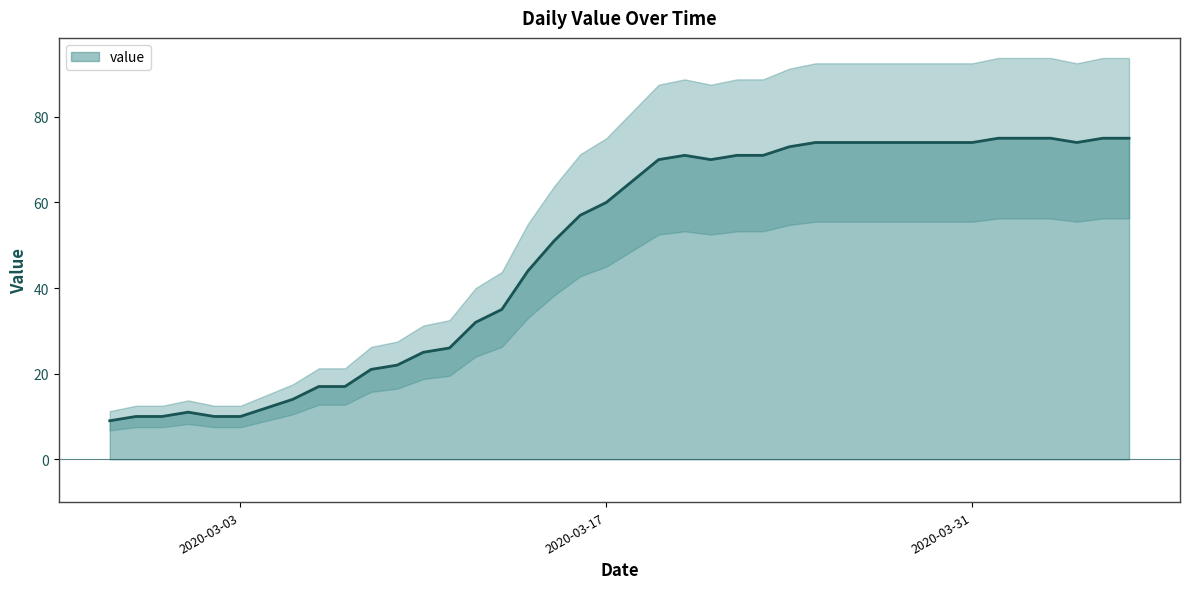

List the labels in order of value, smallest first.

2020-02-27, 2020-02-28, 2020-02-29, 2020-03-02, 2020-03-03, 2020-03-01, 2020-03-04, 2020-03-05, 2020-03-06, 2020-03-07, 2020-03-08, 2020-03-09, 2020-03-10, 2020-03-11, 2020-03-12, 2020-03-13, 2020-03-14, 2020-03-15, 2020-03-16, 2020-03-17, 2020-03-18, 2020-03-19, 2020-03-21, 2020-03-20, 2020-03-22, 2020-03-23, 2020-03-24, 2020-03-25, 2020-03-26, 2020-03-27, 2020-03-28, 2020-03-29, 2020-03-30, 2020-03-31, 2020-04-04, 2020-04-01, 2020-04-02, 2020-04-03, 2020-04-05, 2020-04-06